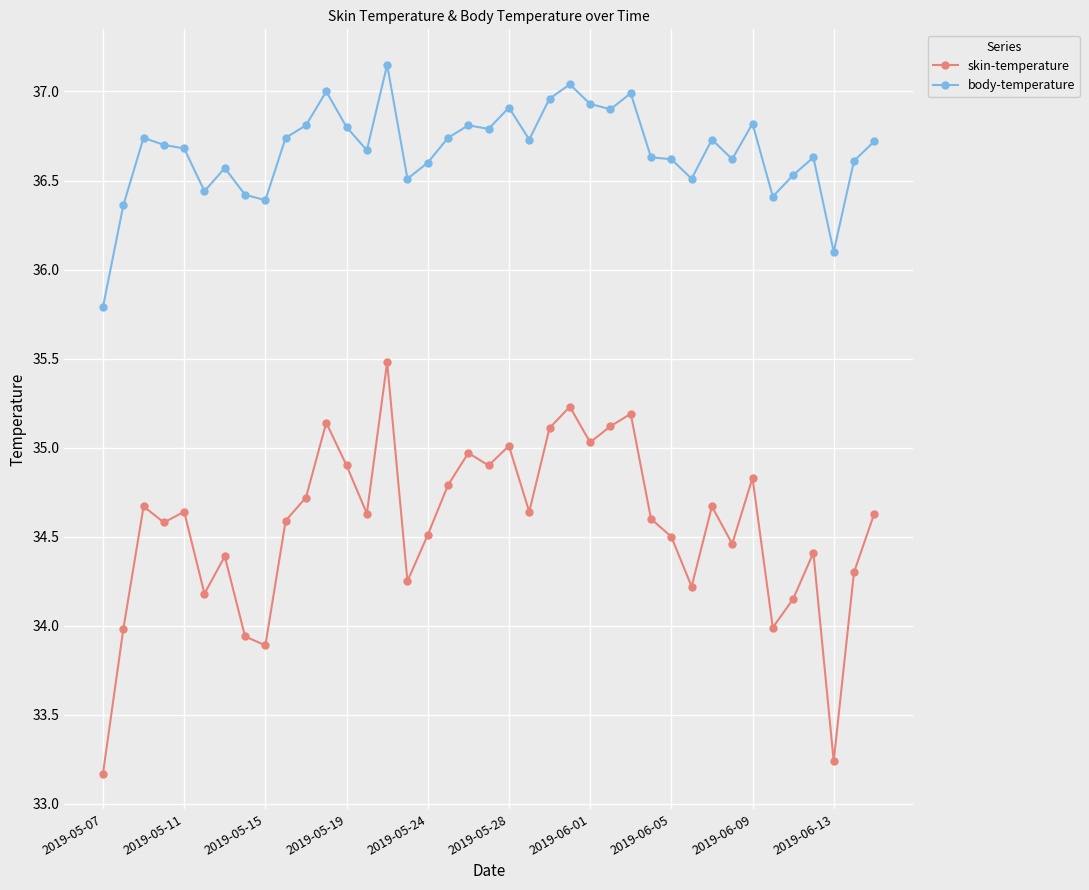

Which series has the largest range (max minus min)?

skin-temperature